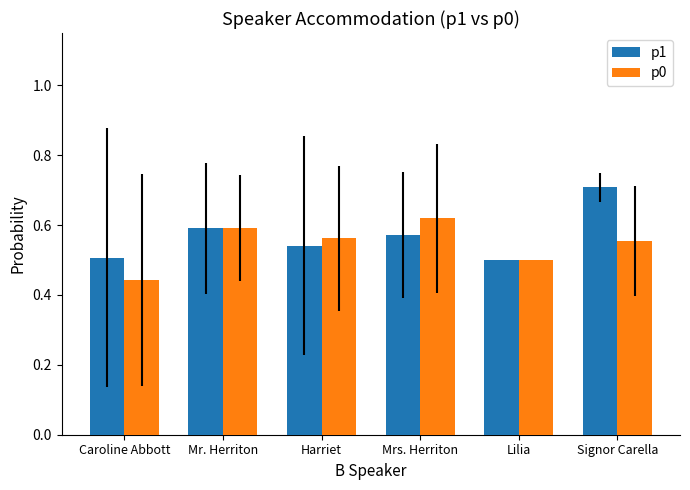

What is the total value across all series at Lilia?

1.0